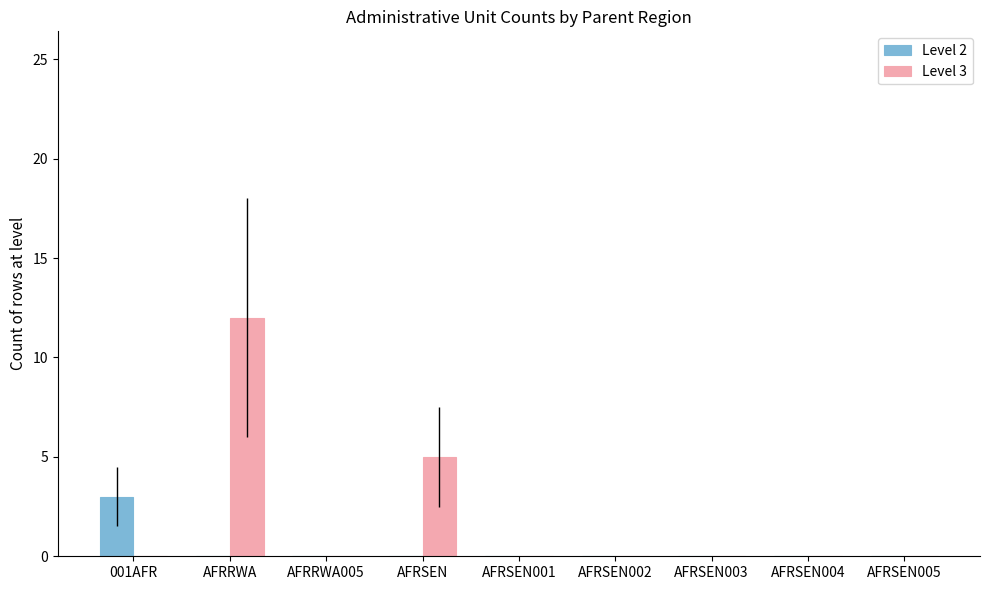

Reading left to right, what are all the values shown in this chart?

Level 2: 3	0	0	0	0	0	0	0	0
Level 3: 0	12	0	5	0	0	0	0	0